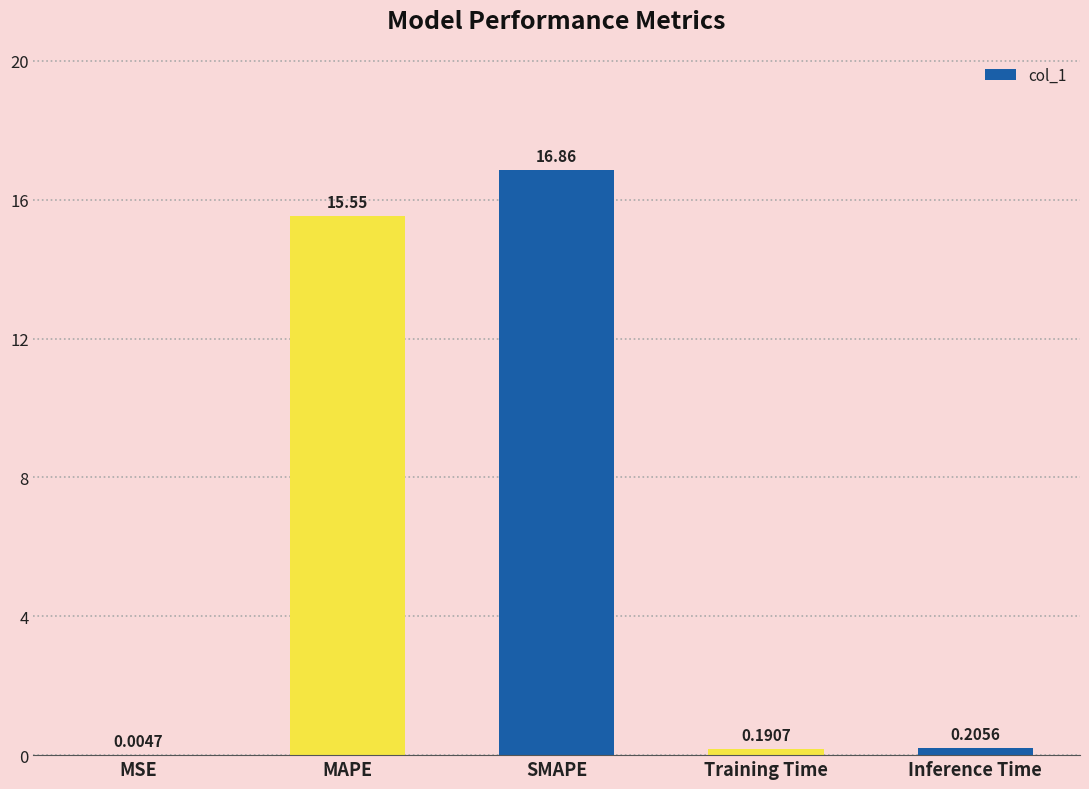

Where is the data nearest to the value 8?

MAPE